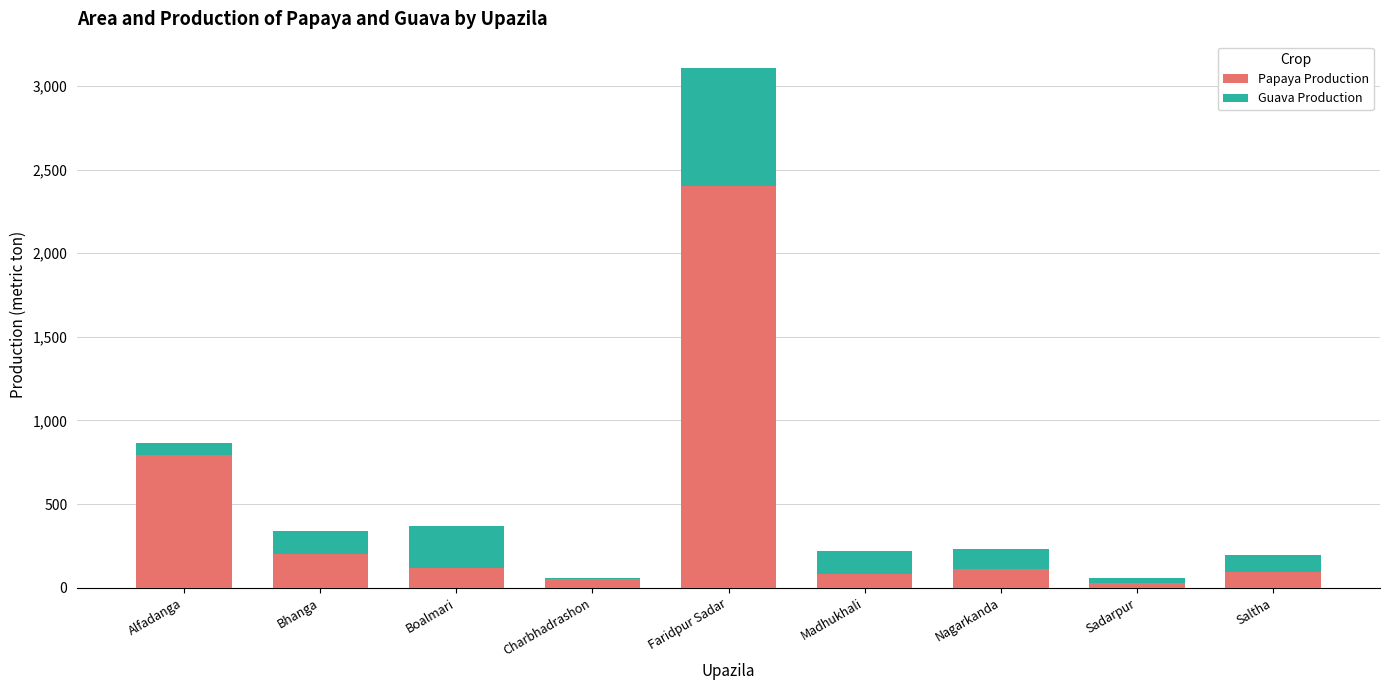

How many categories are shown in the chart?

9